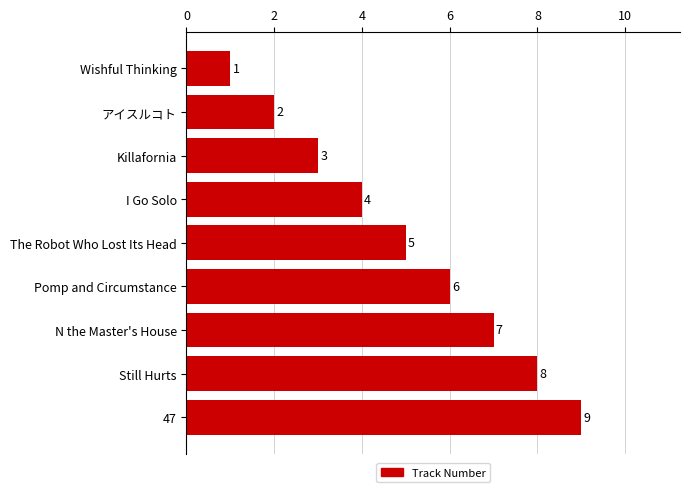

Where is the data nearest to the value 5?

The Robot Who Lost Its Head